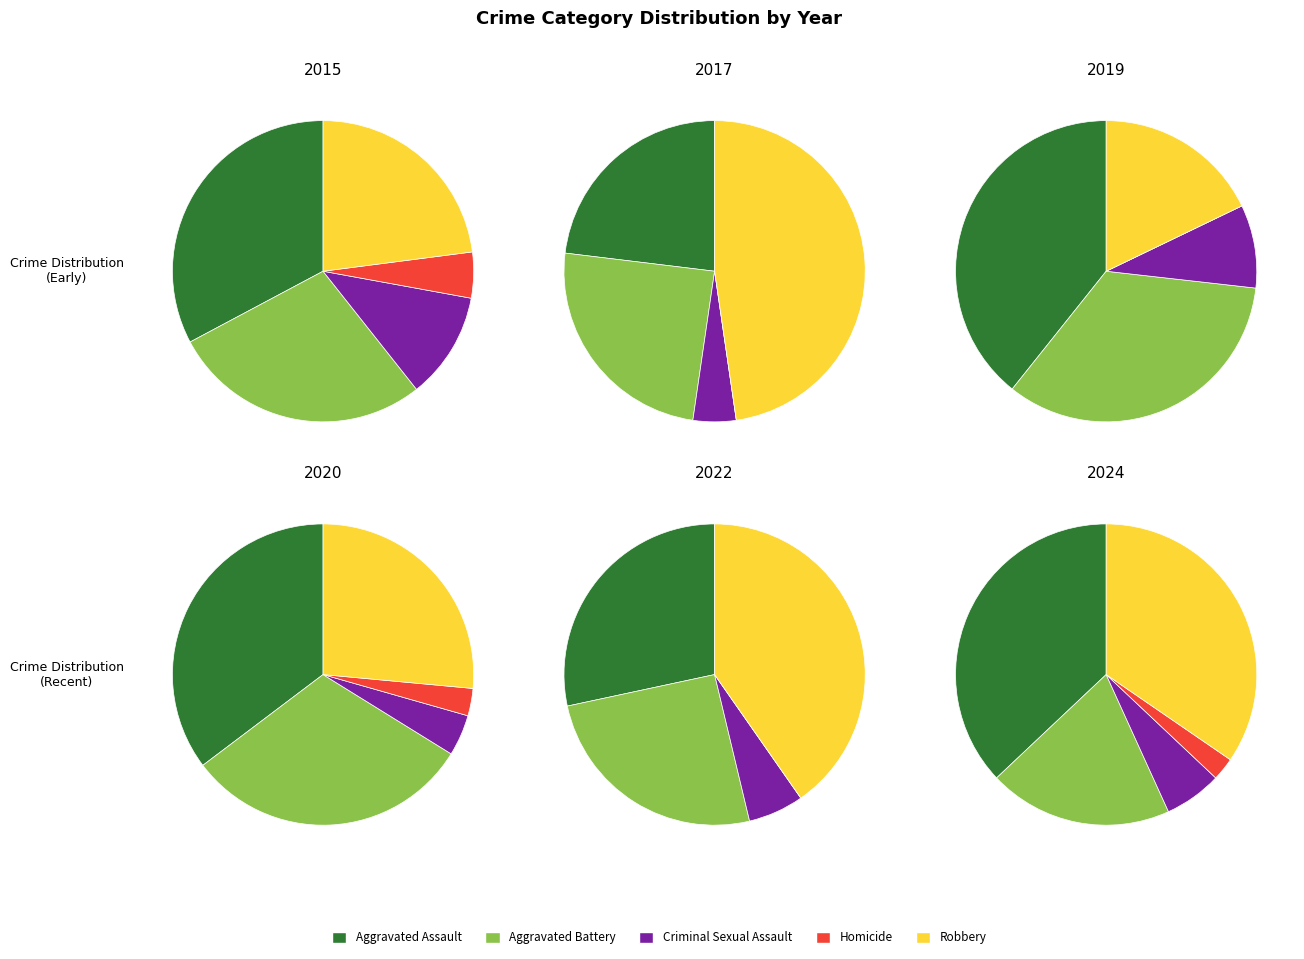

Combined, what portion of the pie is 3 and 1?

23.3%